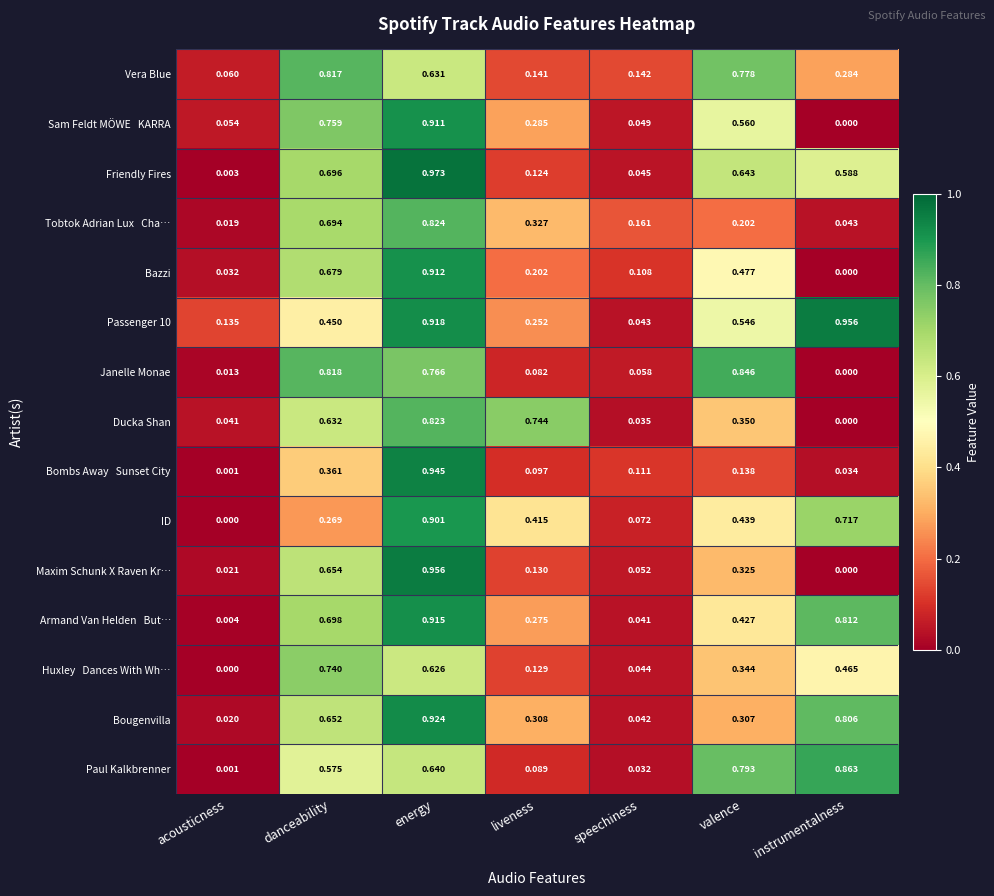

List the labels in order of Janelle Monae value, largest first.

valence, danceability, energy, liveness, speechiness, acousticness, instrumentalness